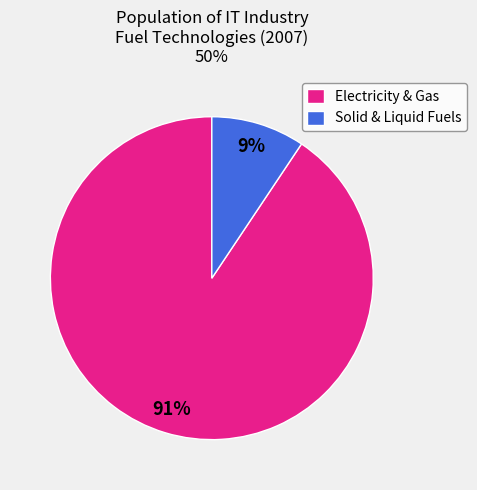

Do Electricity & Gas and Solid & Liquid Fuels together represent more than half of the pie?

Yes